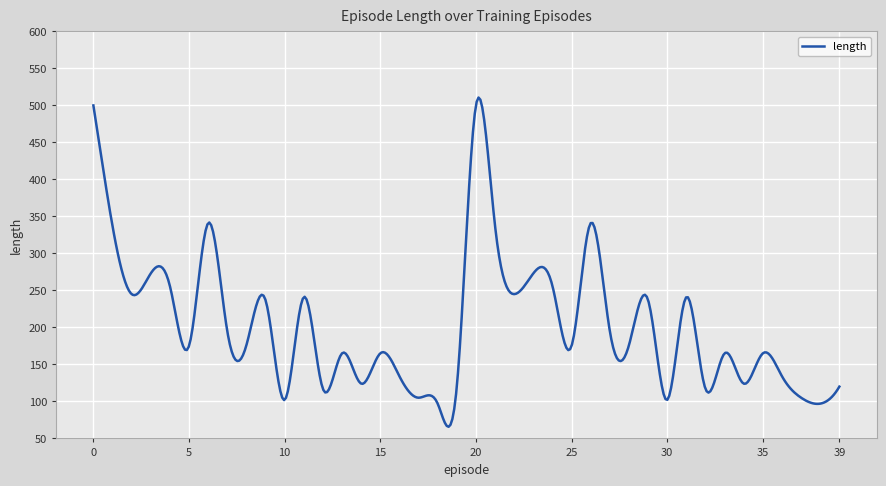

How many lines are shown in the chart?

1